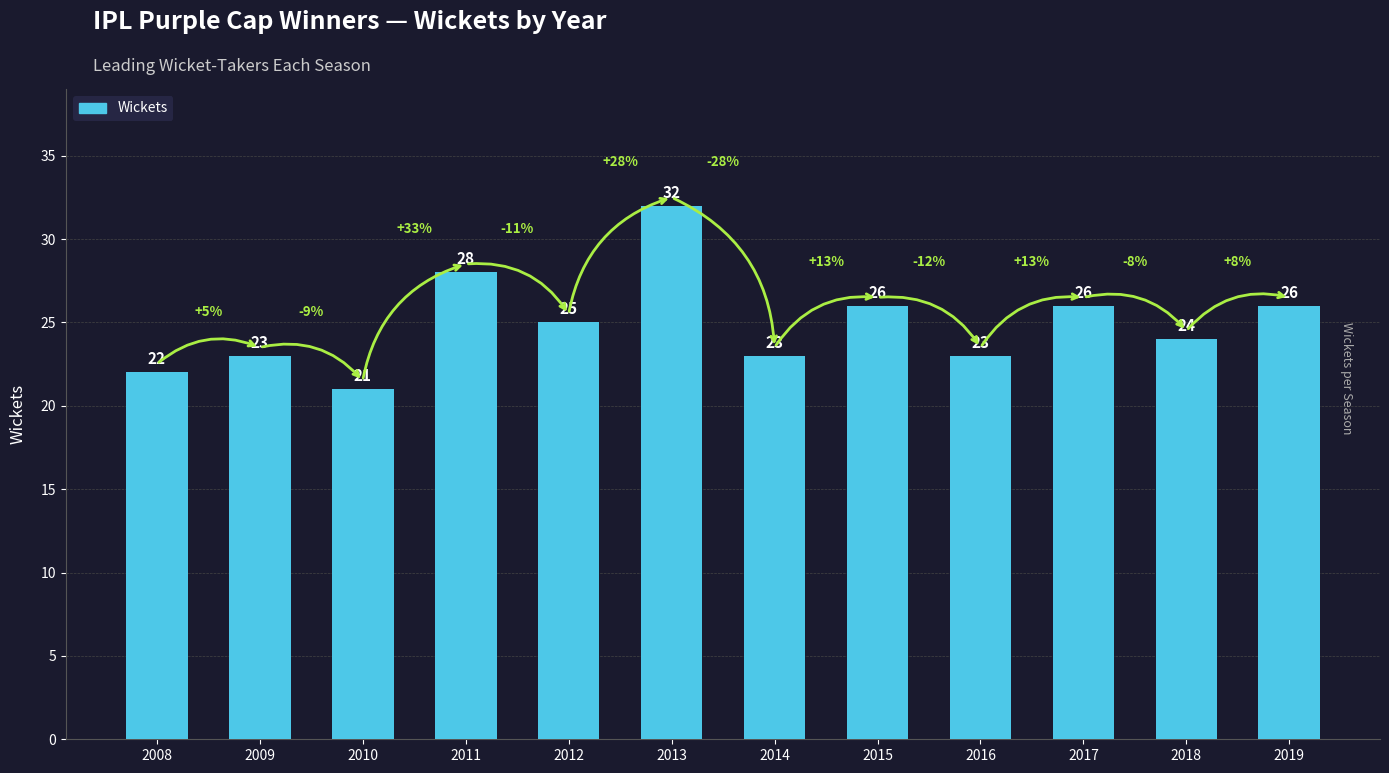

Count the number of data series in this chart.

1